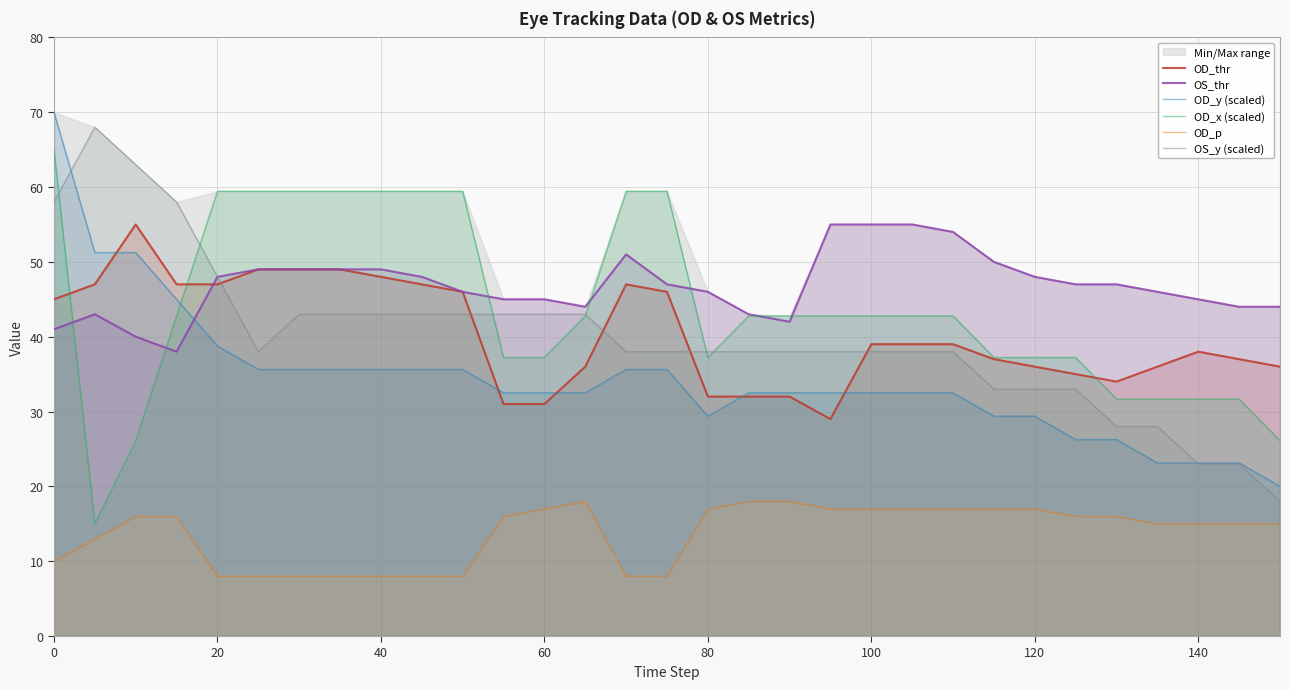

What is the highest value of the OD_x (scaled) series?

65.0